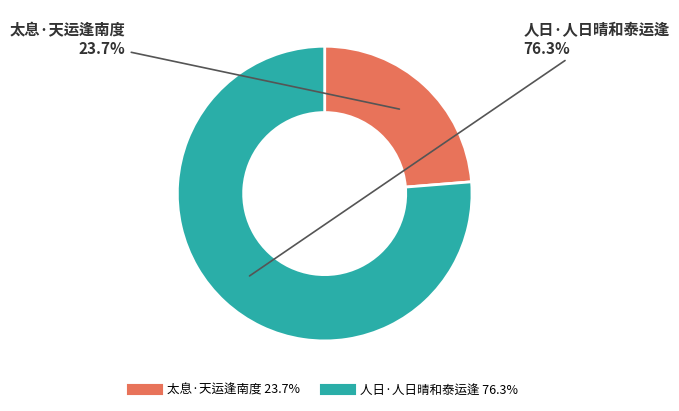

Rank the categories by value from highest to lowest.

人日·人日晴和泰运逢, 太息·天运逢南度